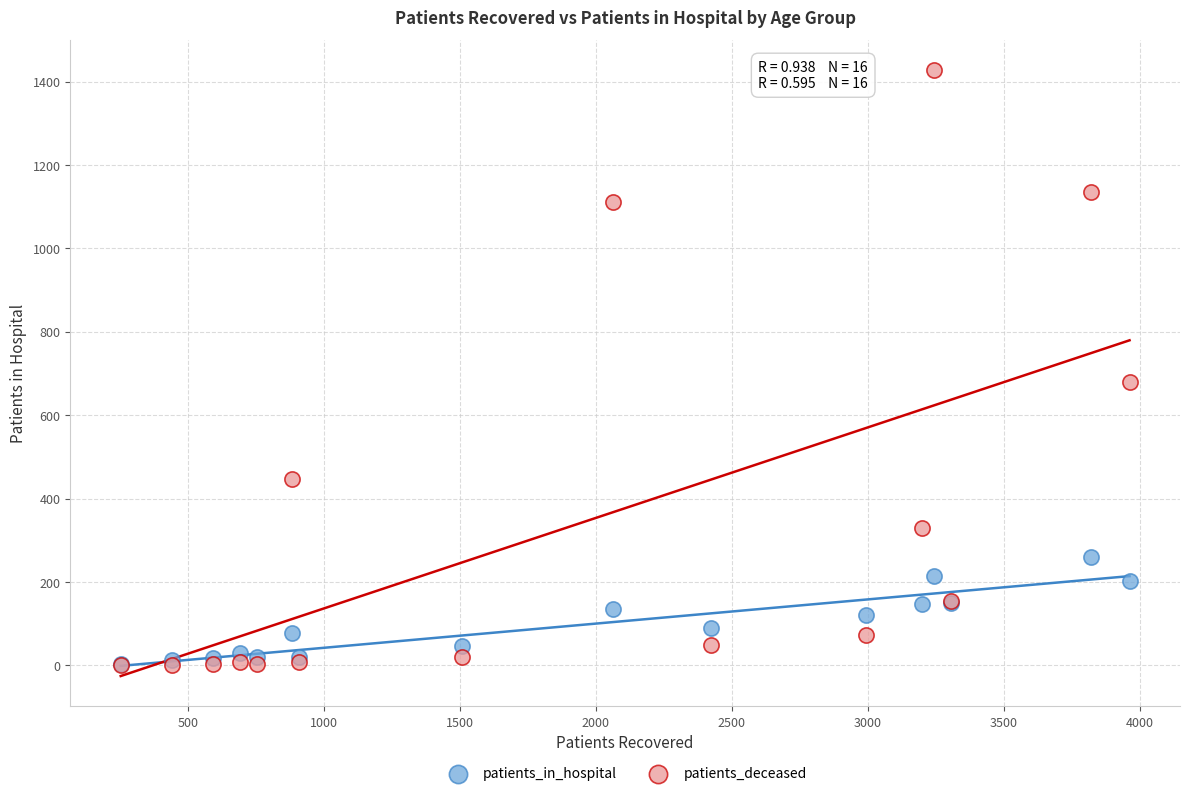

Which series reaches the maximum Y coordinate?

patients_deceased